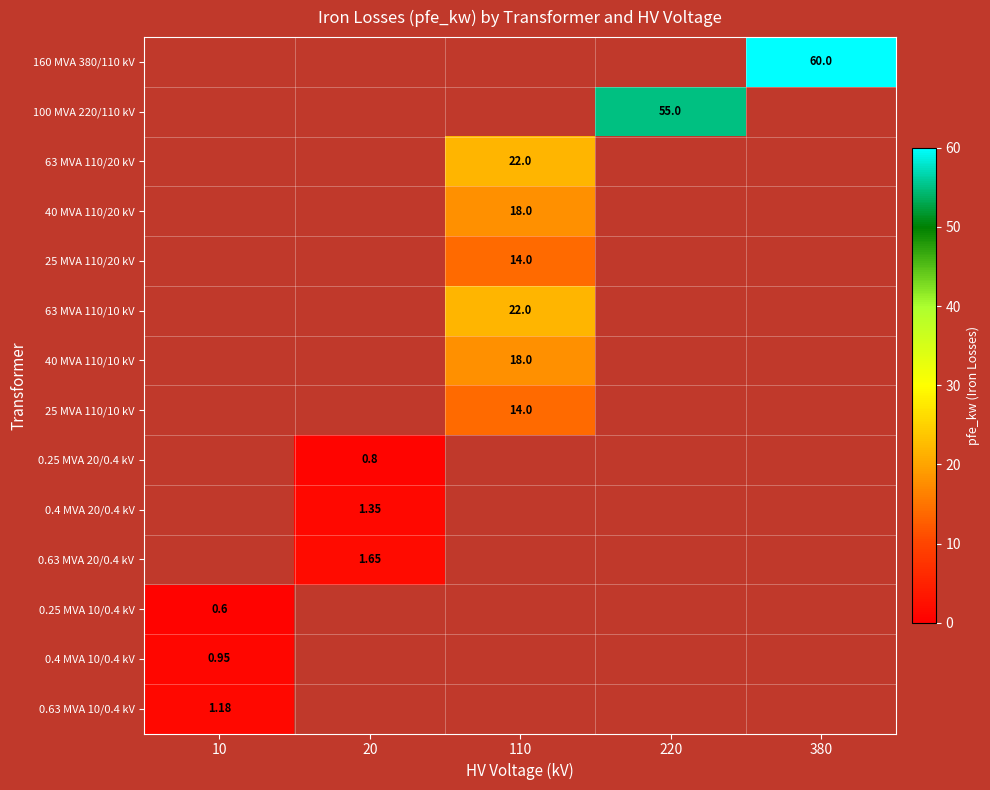

Is the value of 25 MVA 110/10 kV at 110 greater than the value of 0.4 MVA 20/0.4 kV at 20?

Yes